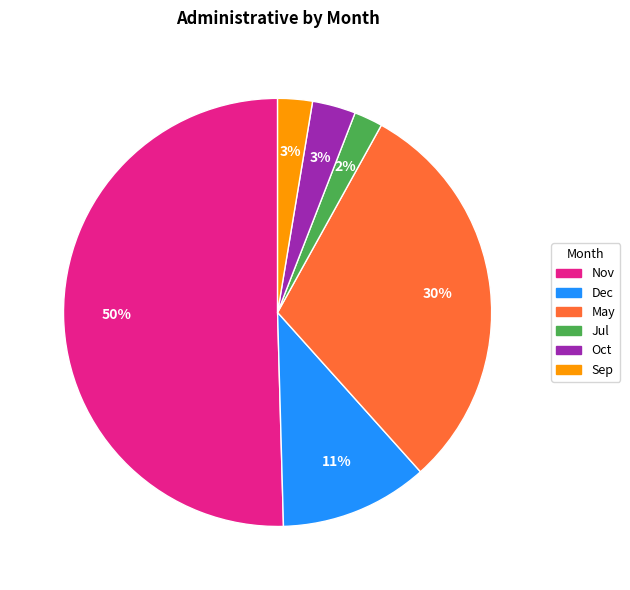

Between Jul and Nov, which is larger?

Nov